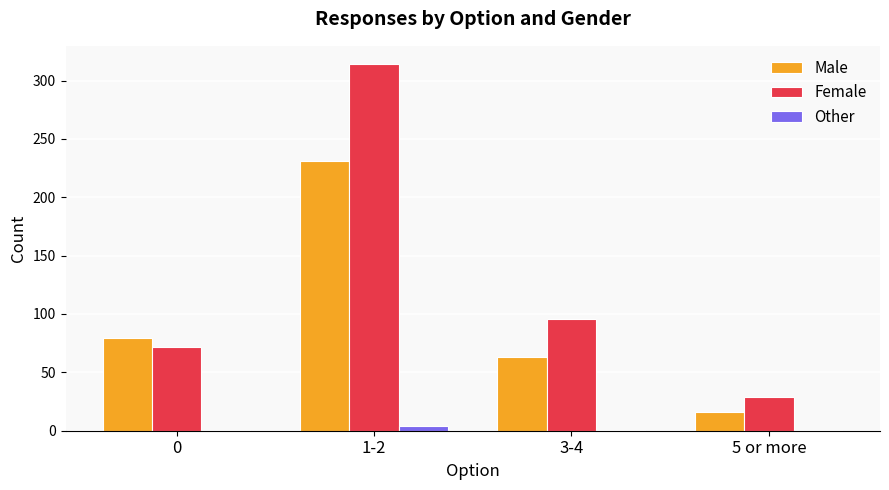

Which series has the largest range (max minus min)?

Female